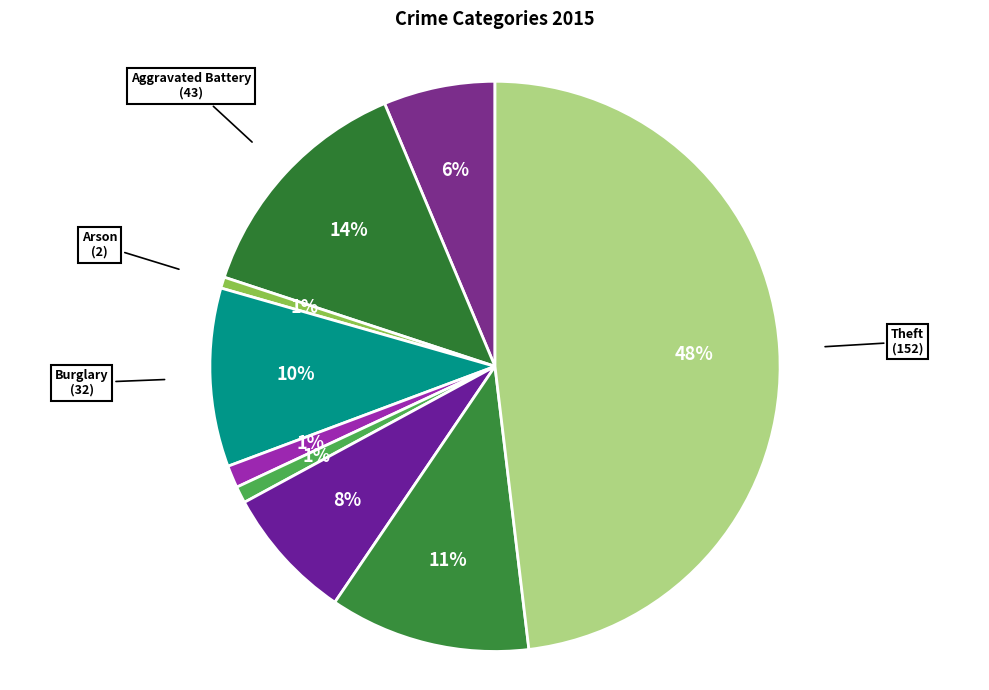

How many slices are in this pie chart?

9